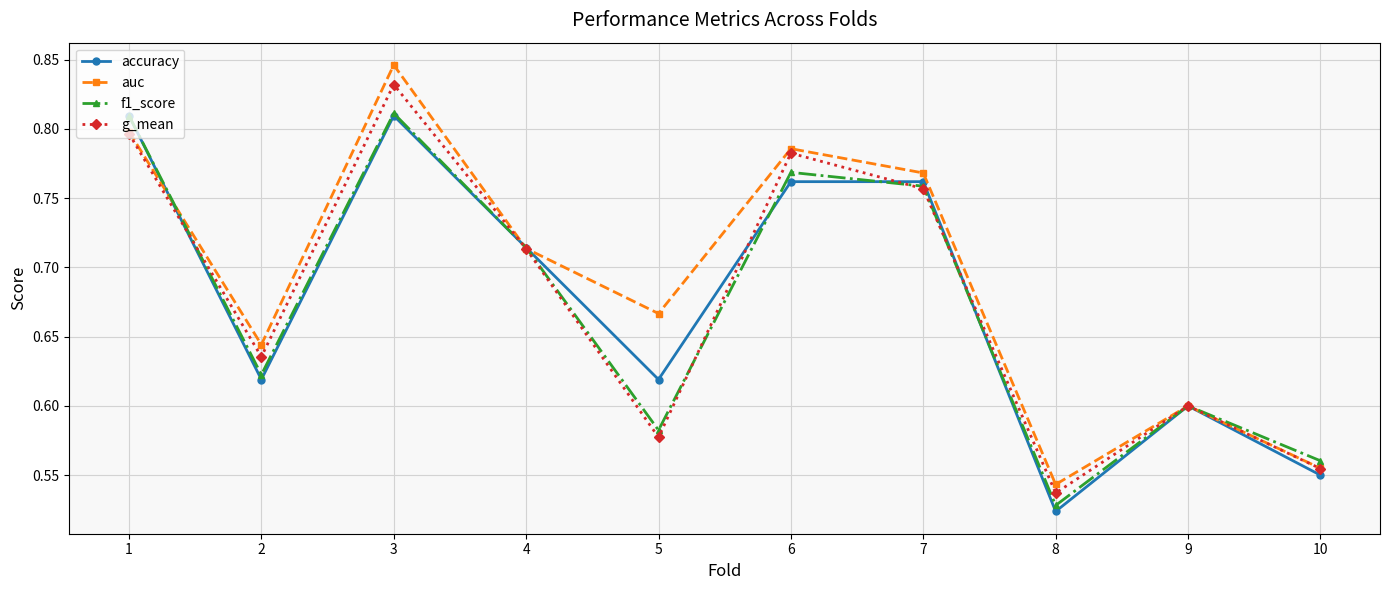

Which series has the largest range (max minus min)?

auc